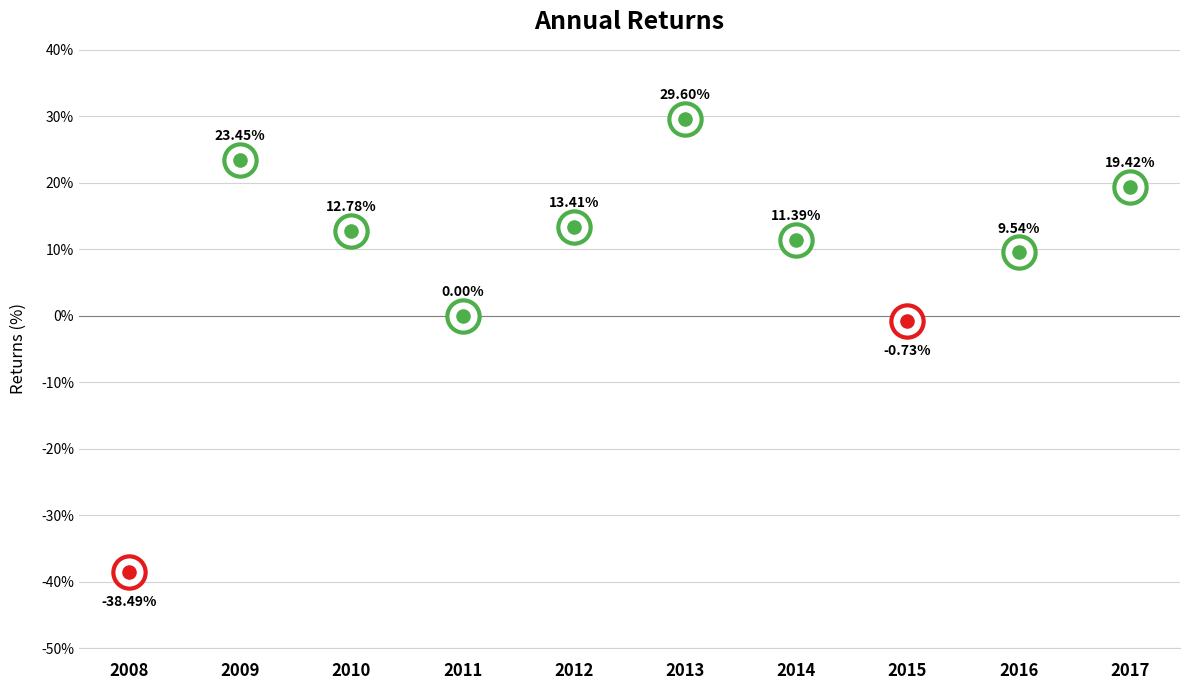

What is the change in value from 2010 to 2012?

+0.6